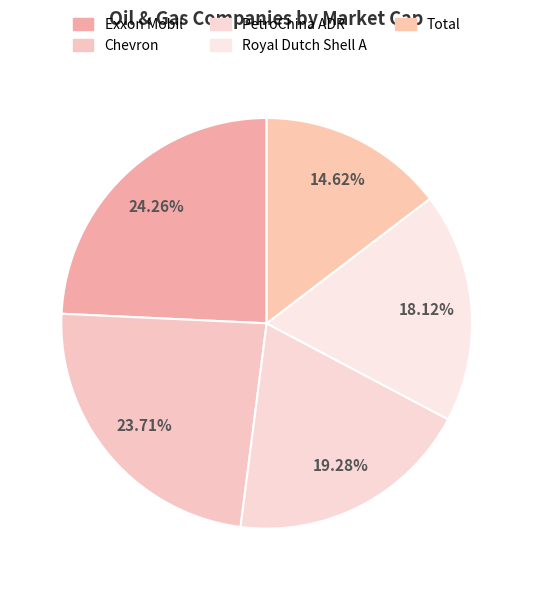

To the nearest percent, what percentage of the pie is Total?

15%